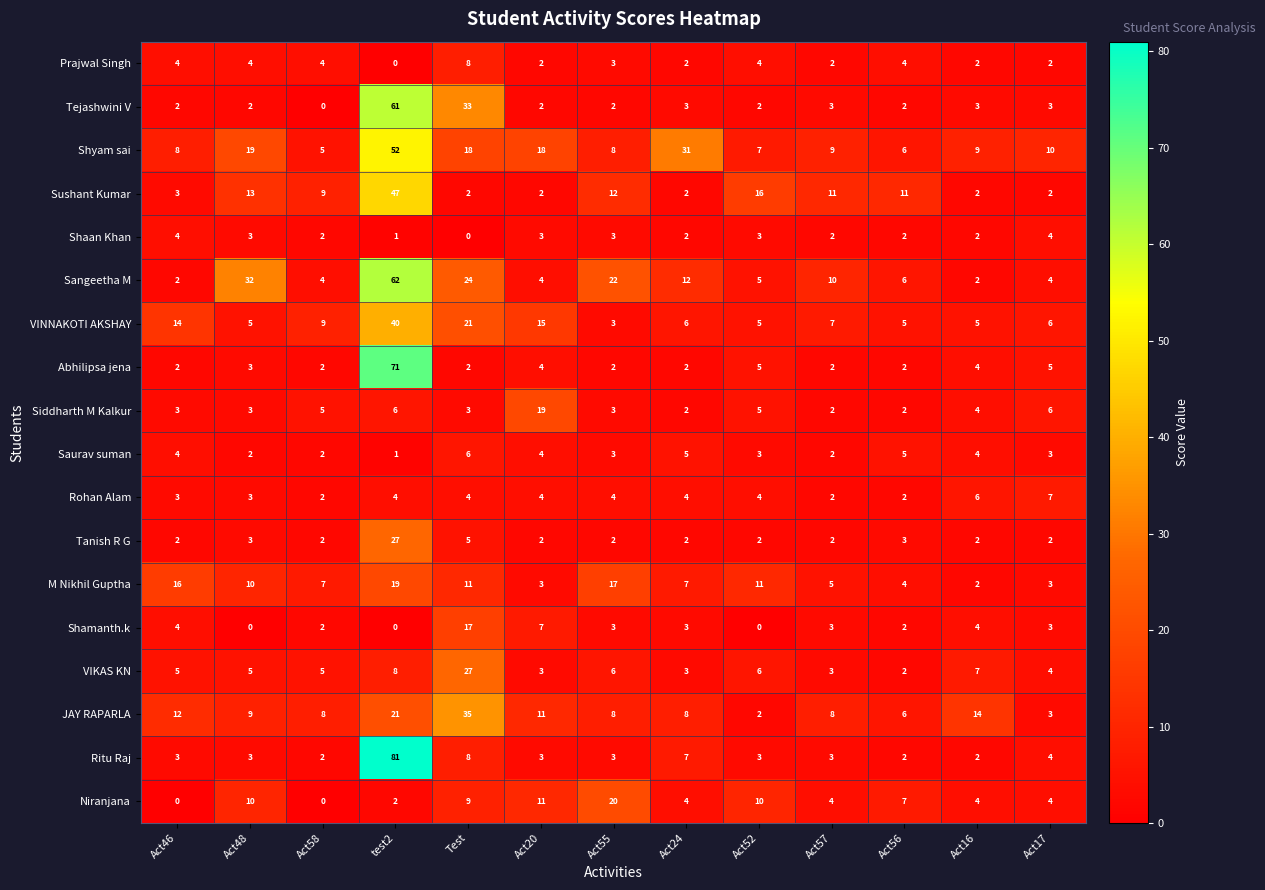

At which category is the sum across all series the highest?

test2